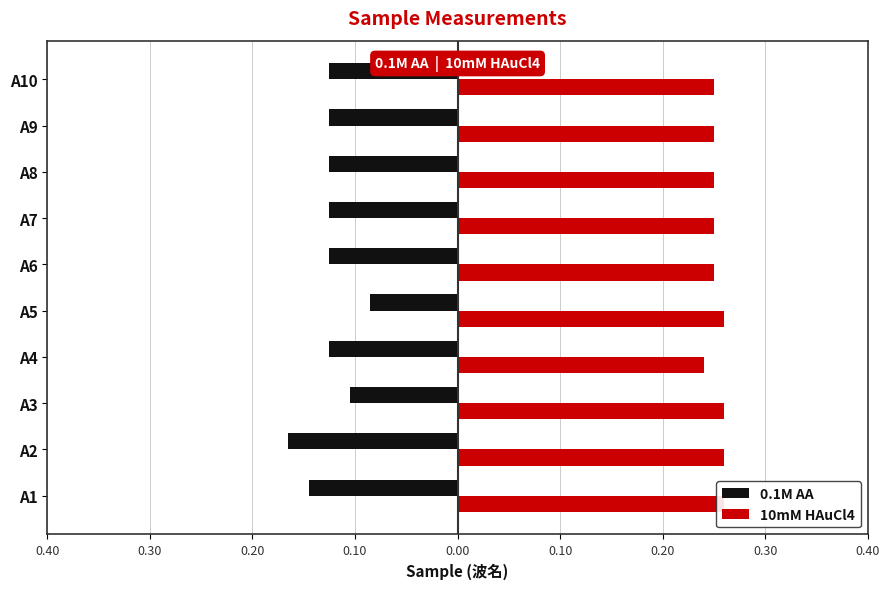

Which series has the widest spread of values?

0.1M AA